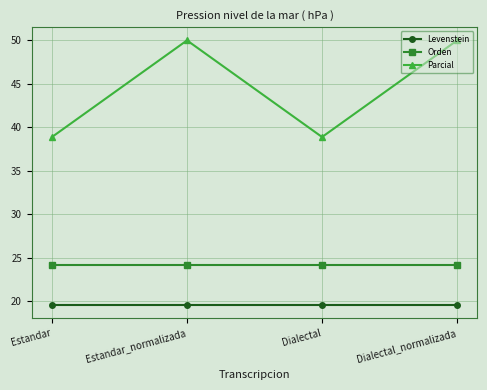

What is the sum of the Parcial values at Dialectal and Estandar_normalizada?

88.9